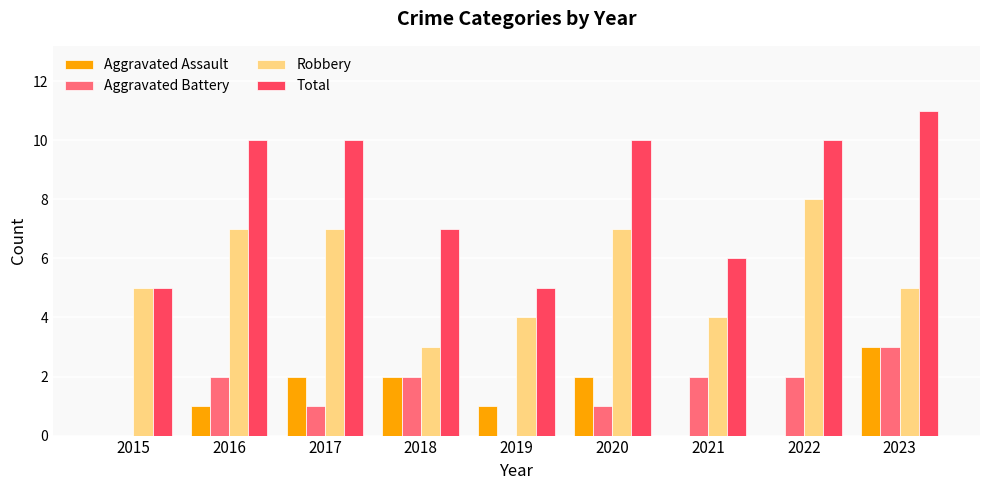

What is the greatest value displayed?

11